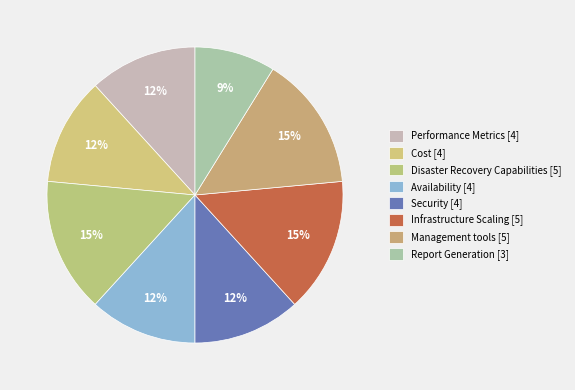

Is Cost the majority of the pie?

No